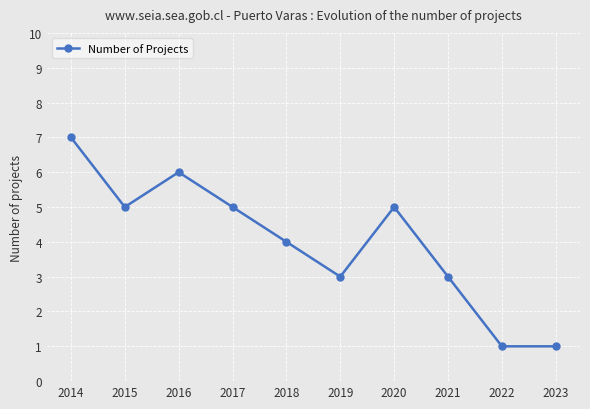

How many points are higher than both their immediate neighbors (excluding endpoints)?

2